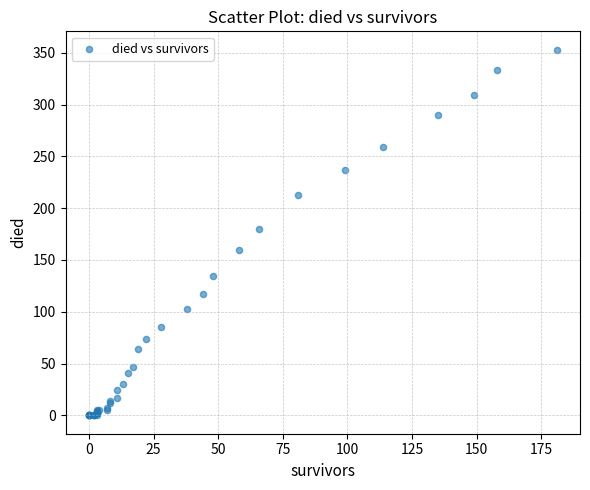

What Y value in the scatter plot is closest to 176?

180